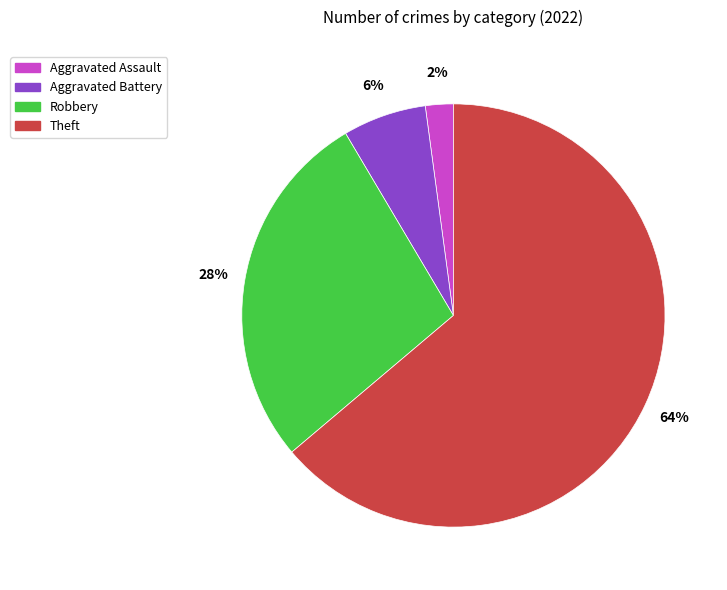

Is there a majority slice in this chart?

Yes